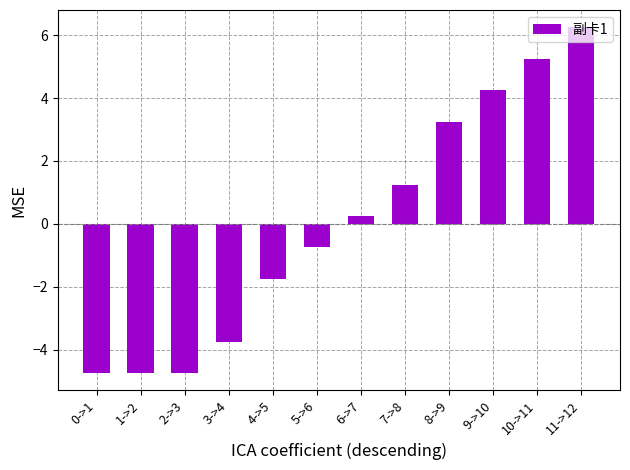

How many values are below 0?

6